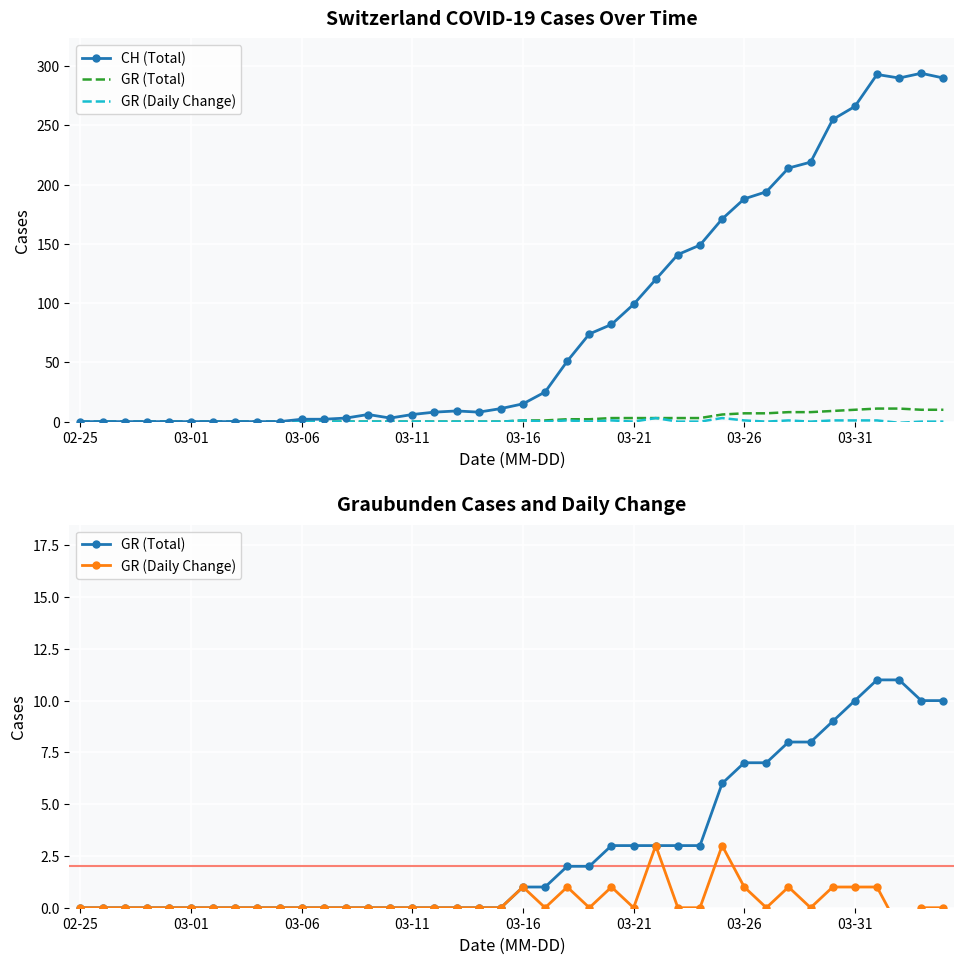

True or false: CH (Total) and GR (Total) cross at least once.

False